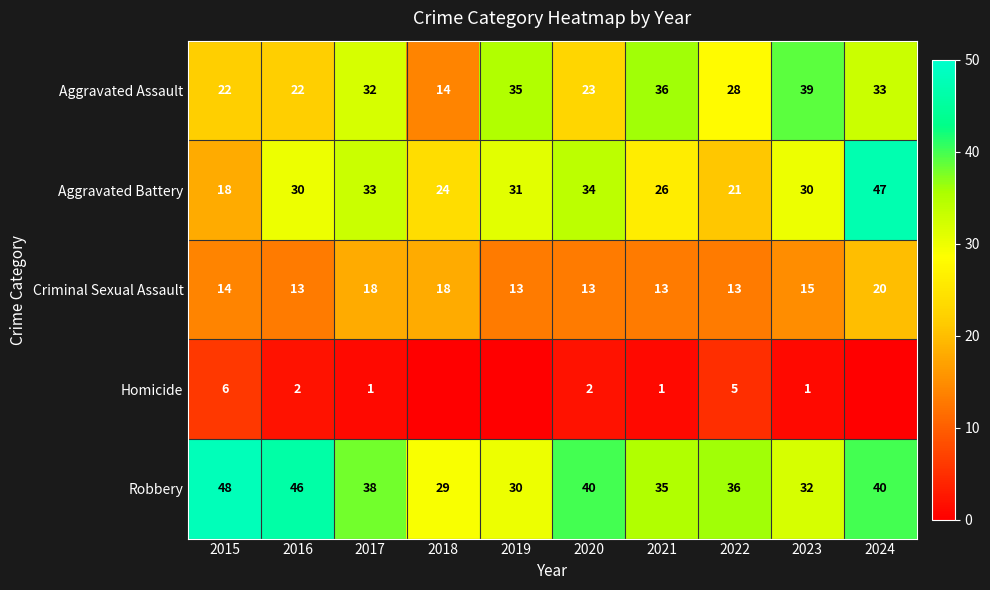

Is the value of Robbery at 2021 greater than the value of Aggravated Assault at 2022?

Yes